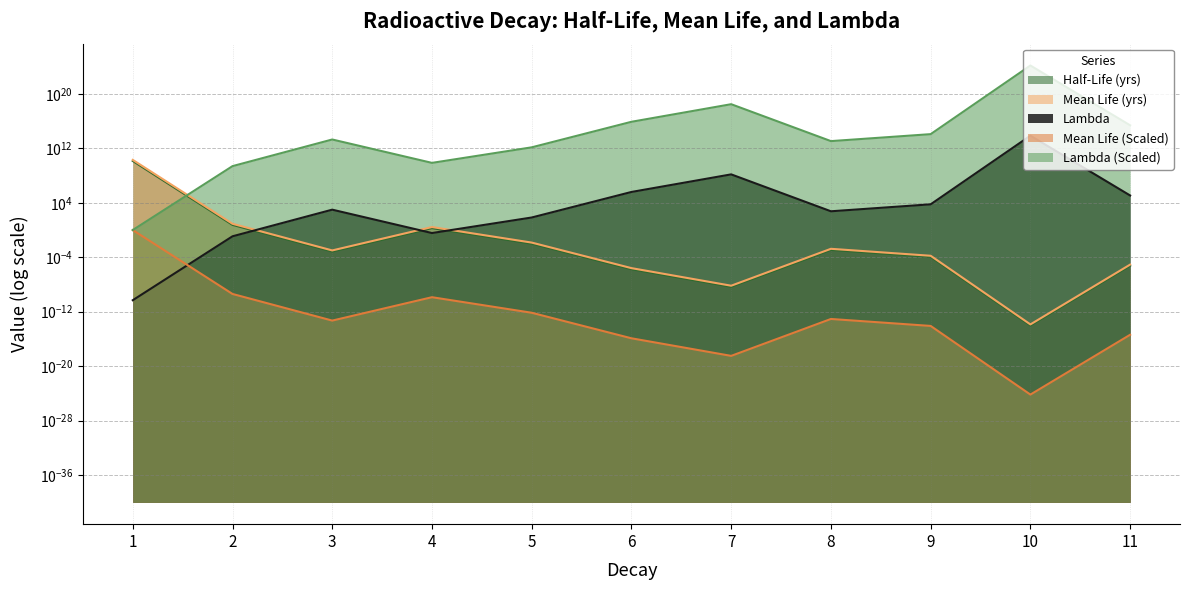

Rank the categories by Lambda value from highest to lowest.

10, 7, 6, 11, 9, 3, 8, 5, 4, 2, 1